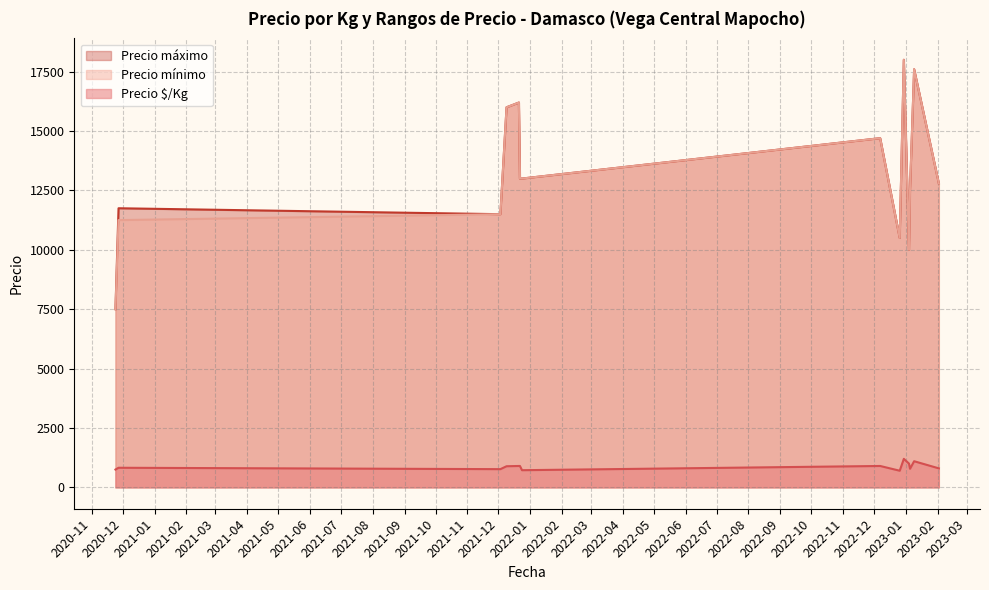

What is the label of the 14th point from the left?

2023-01-09